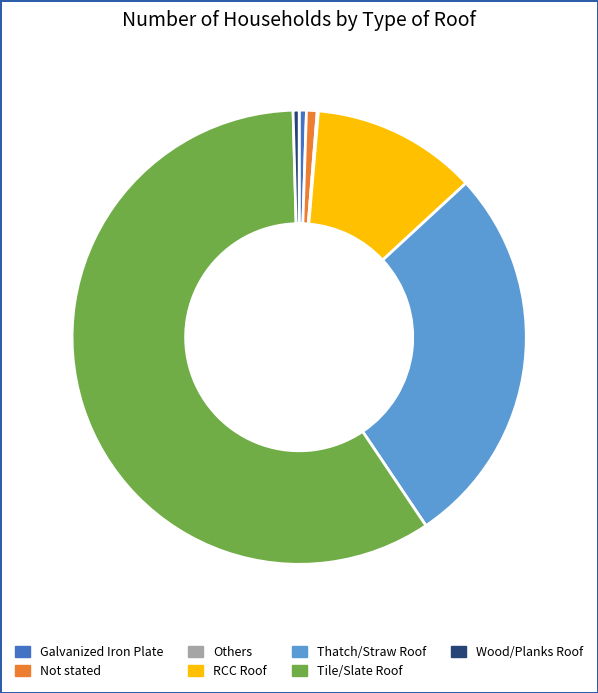

Which has a higher value, Tile/Slate Roof or RCC Roof?

Tile/Slate Roof